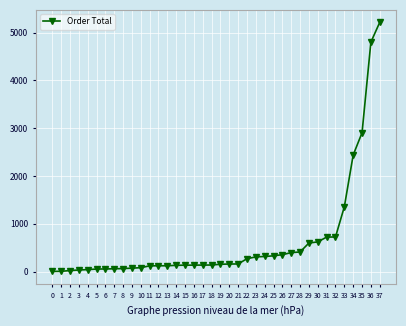

What is the maximum value shown in the chart?

5213.7